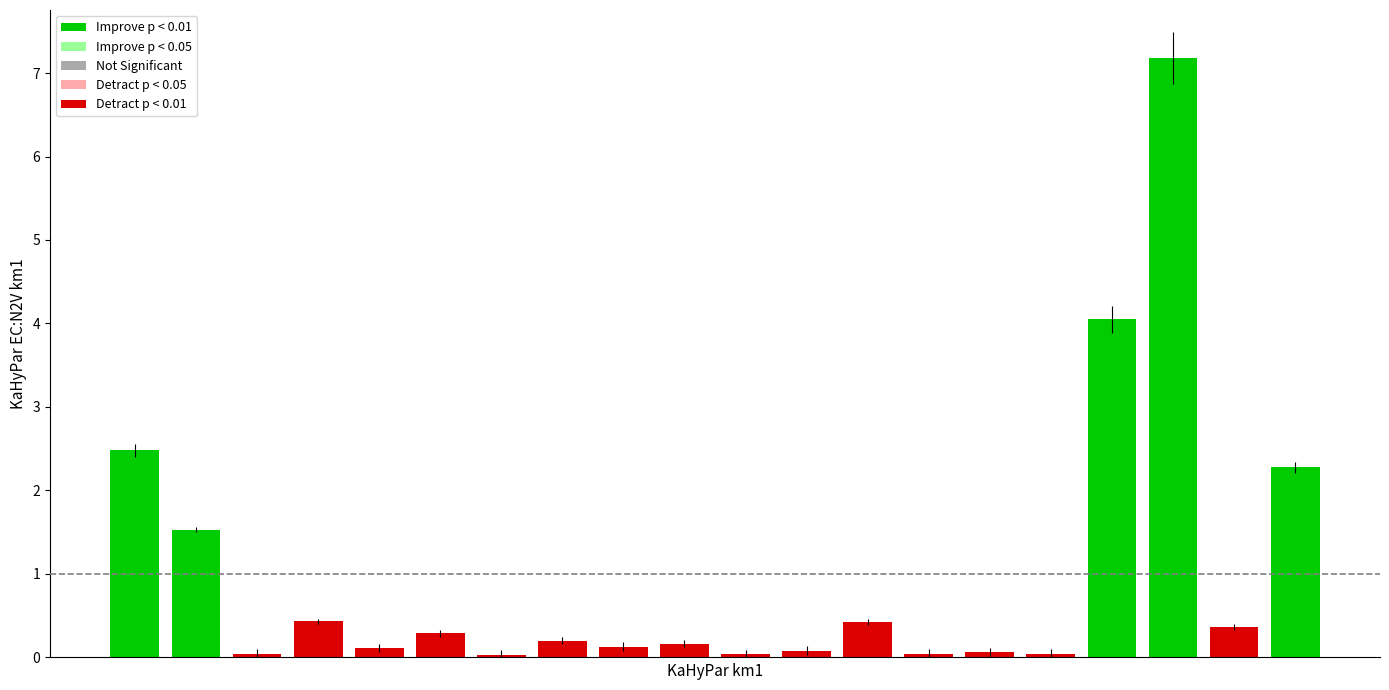

What is the greatest value displayed?

7.2